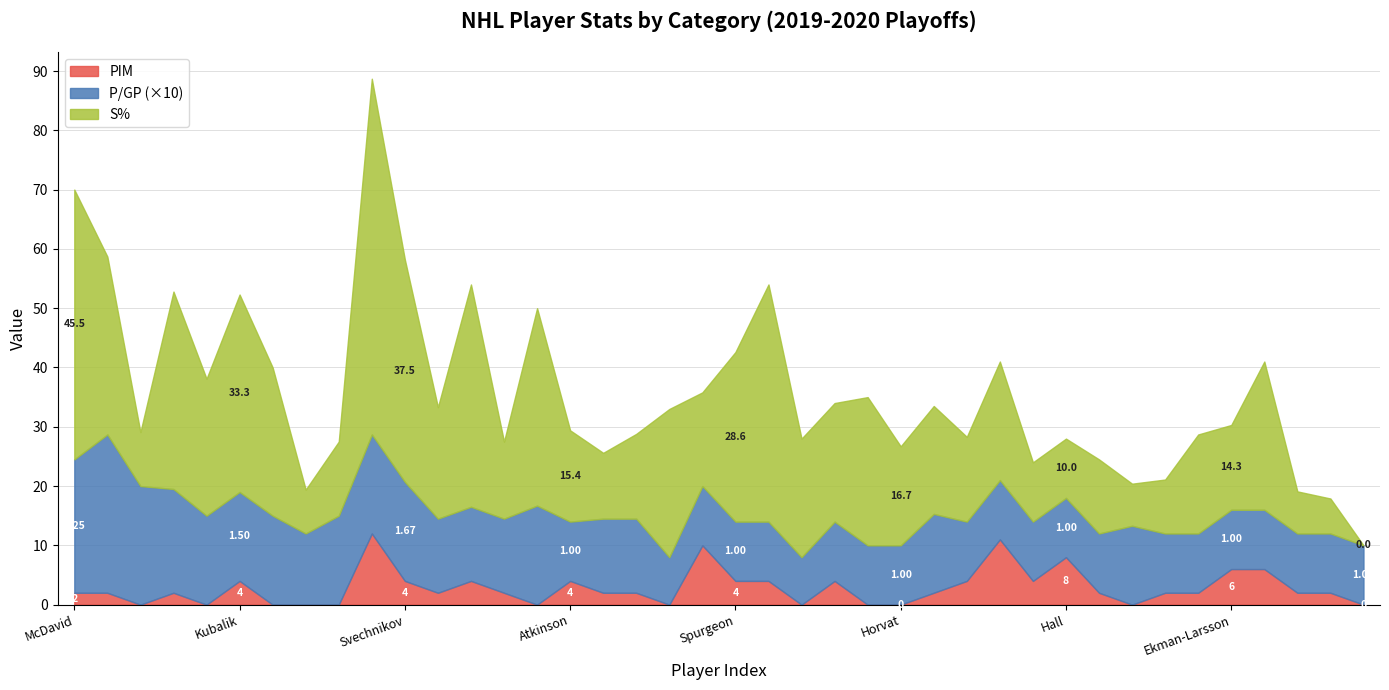

What is the total value across all series at Spurgeon?

42.6